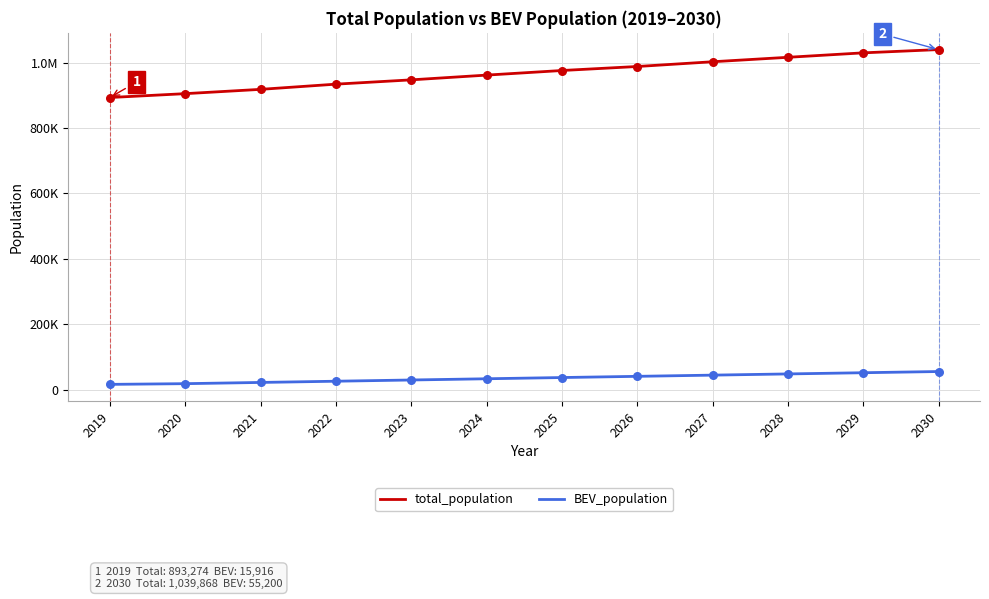

Is the value of BEV_population at 2020 greater than the value of total_population at 2024?

No